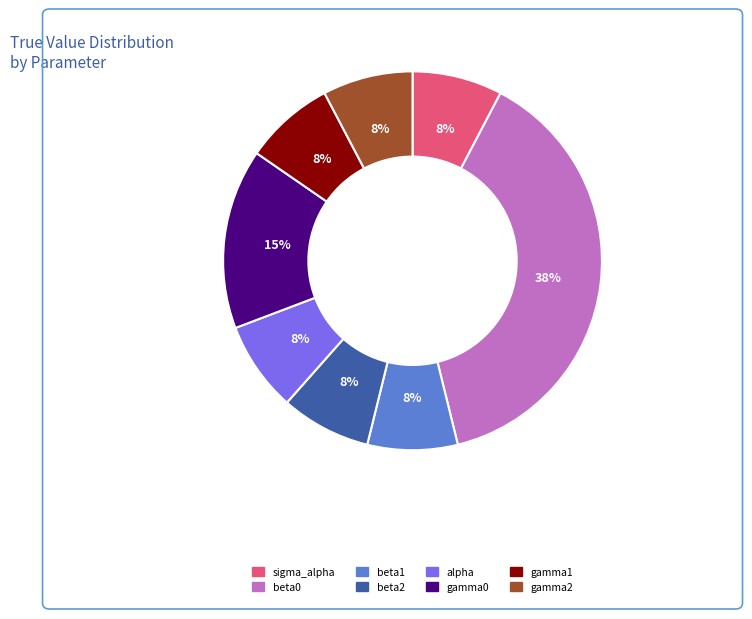

To the nearest percent, what is the combined percentage of gamma0 and gamma1?

23%